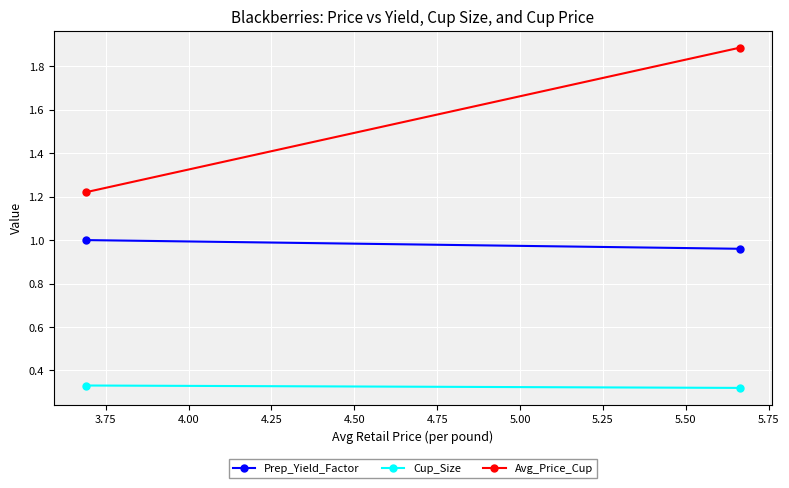

The value of Avg_Price_Cup at 3.50 is 0.5. True or false?

False